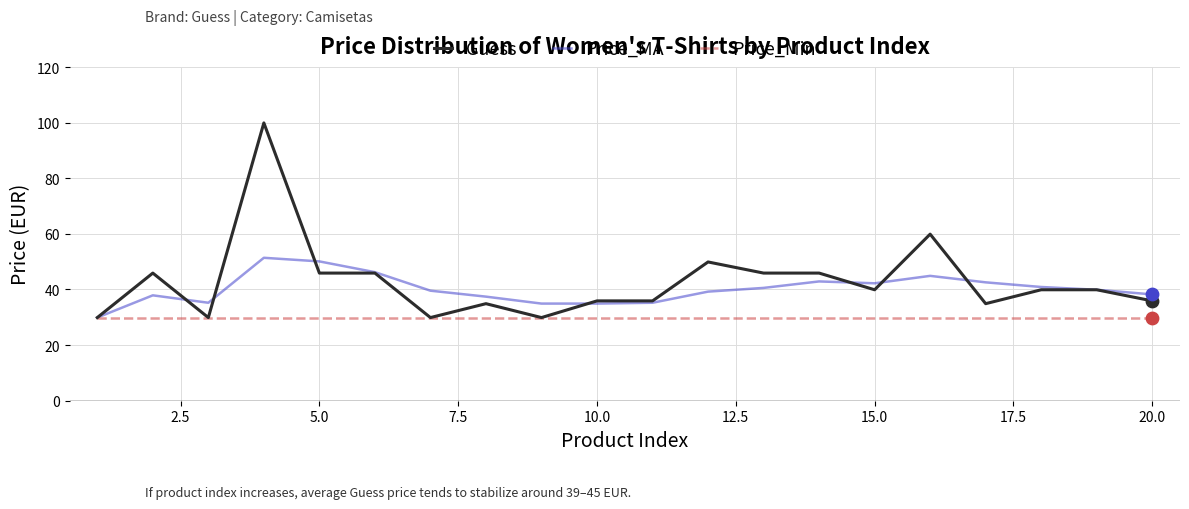

What is the greatest value displayed?

99.9